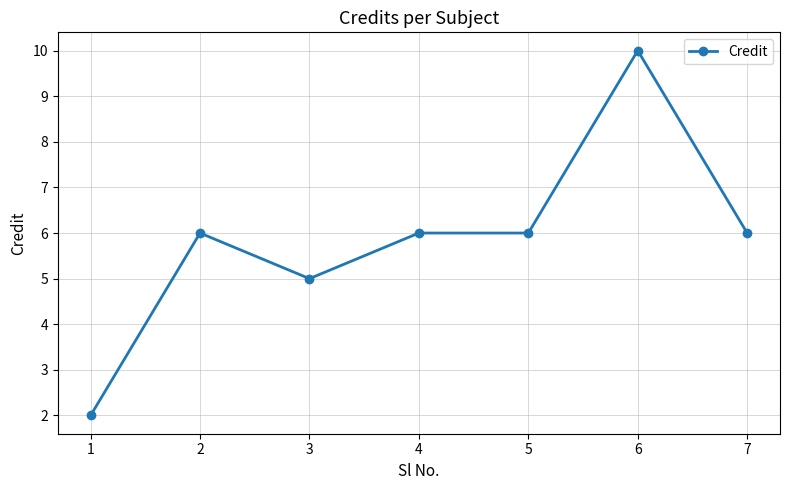

How many categories are shown in the chart?

7